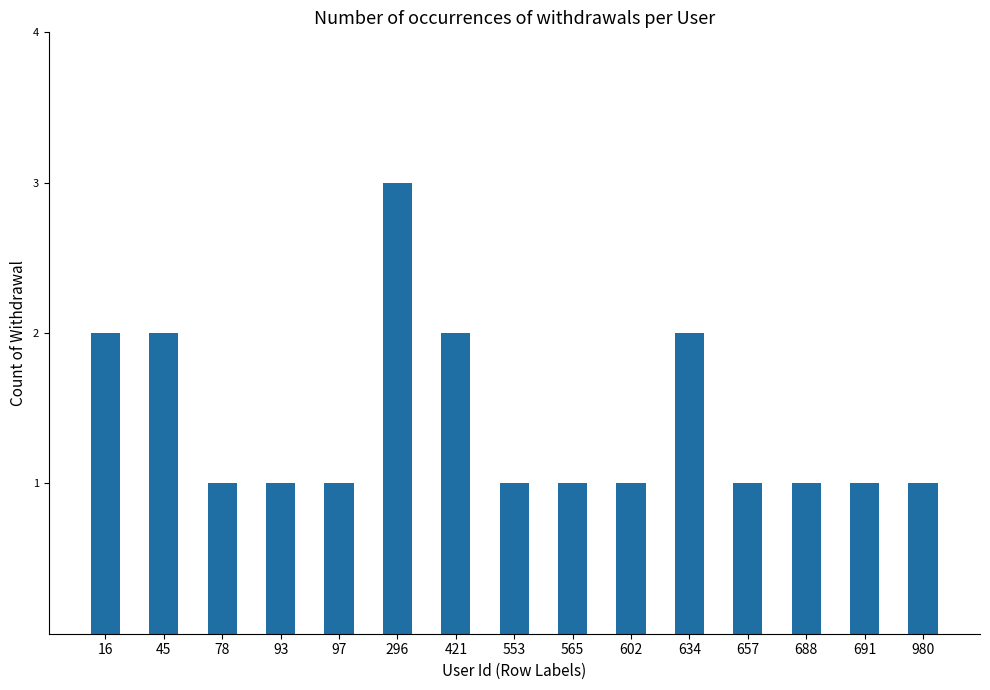

The value at 78 is 2. True or false?

False